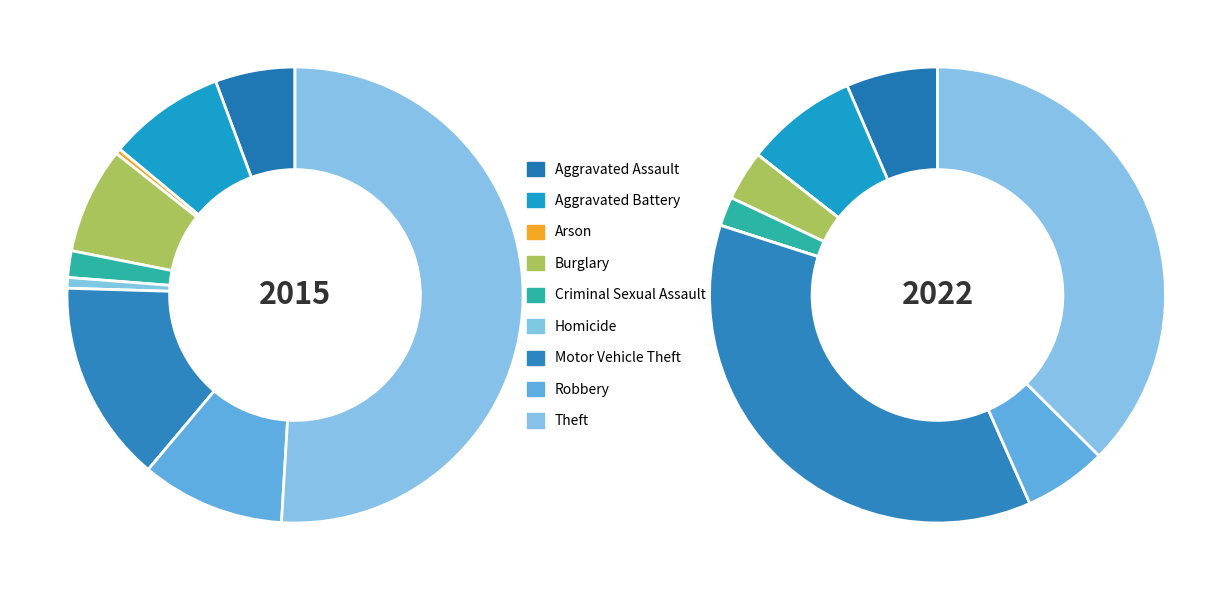

Is Theft the majority of the pie?

Yes